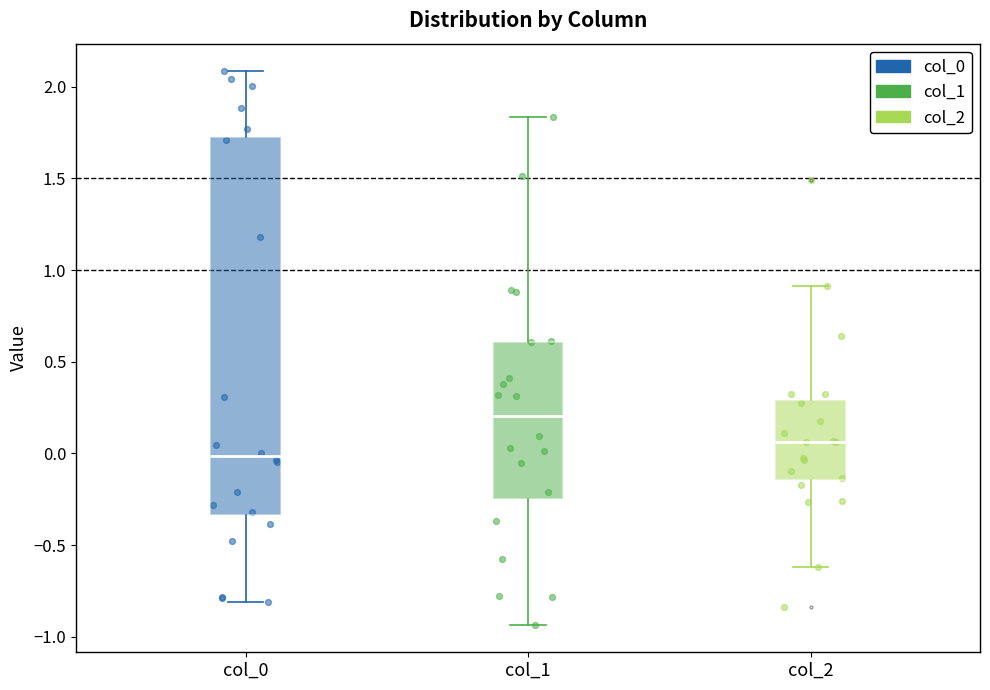

Reading left to right, read every box against the y-axis: the position of its median line, the range the box covers, and the ends of its whiskers. The values are not printed on the chart, so give them approximately, as read against the axis.

col_0: median 0.00, box -0.35 to 1.75, whiskers -0.80 to 2.10
col_1: median 0.20, box -0.25 to 0.60, whiskers -0.95 to 1.85
col_2: median 0.05, box -0.15 to 0.30, whiskers -0.60 to 0.90